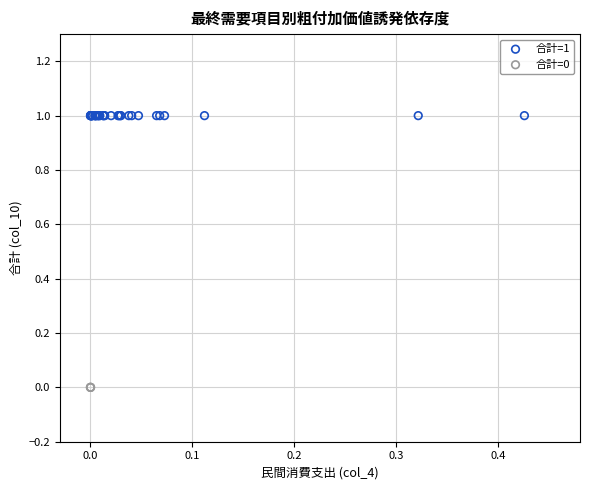

What are all the series names shown in the legend?

合計=1, 合計=0